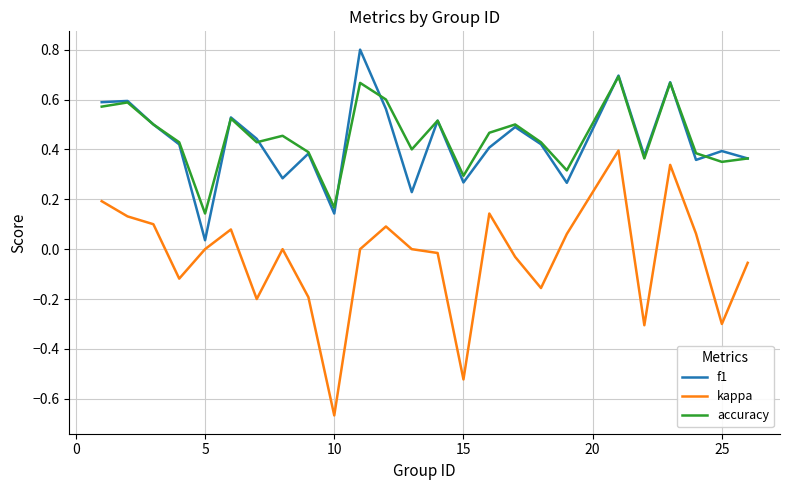

True or false: accuracy and kappa intersect in this chart.

False